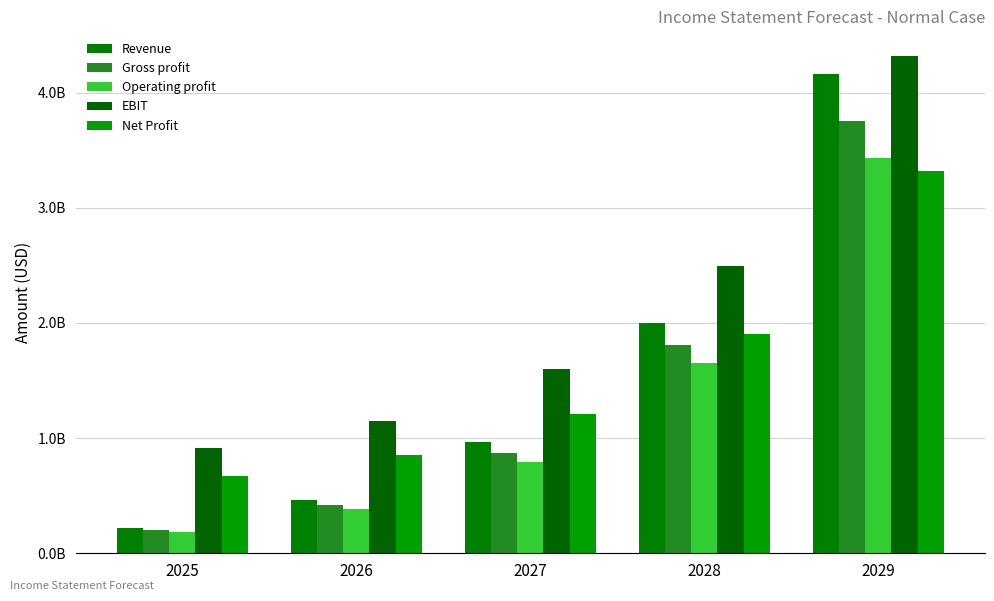

Rank the categories by EBIT value from highest to lowest.

2029, 2028, 2027, 2026, 2025